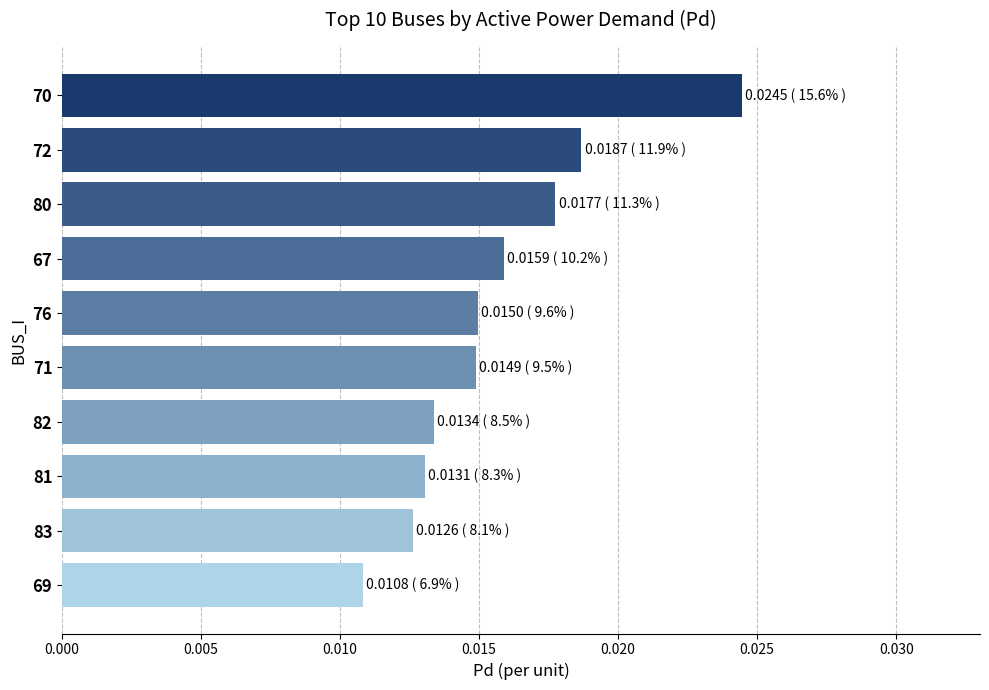

What is the label of the 1st bar from the bottom?

69